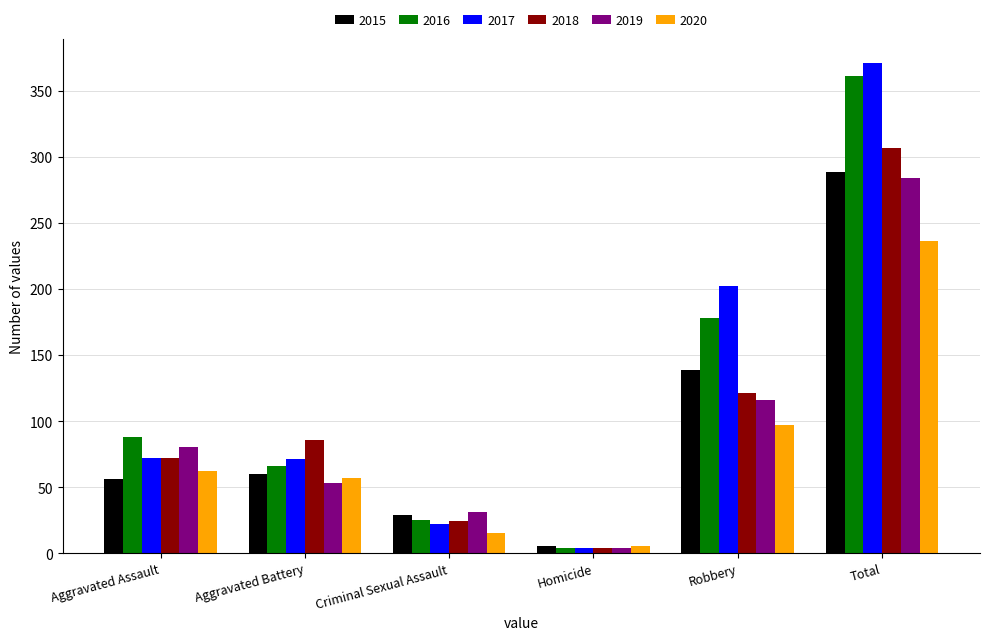

What is the maximum value shown in the chart?

371